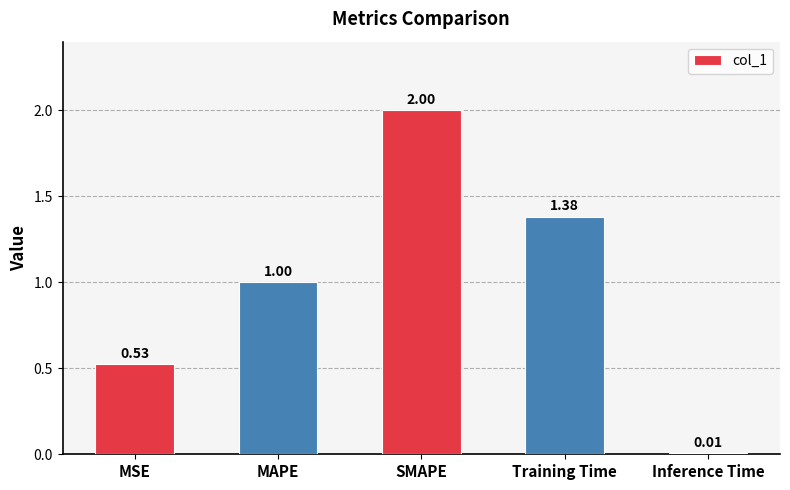

What is the change in value from SMAPE to Training Time?

-0.6